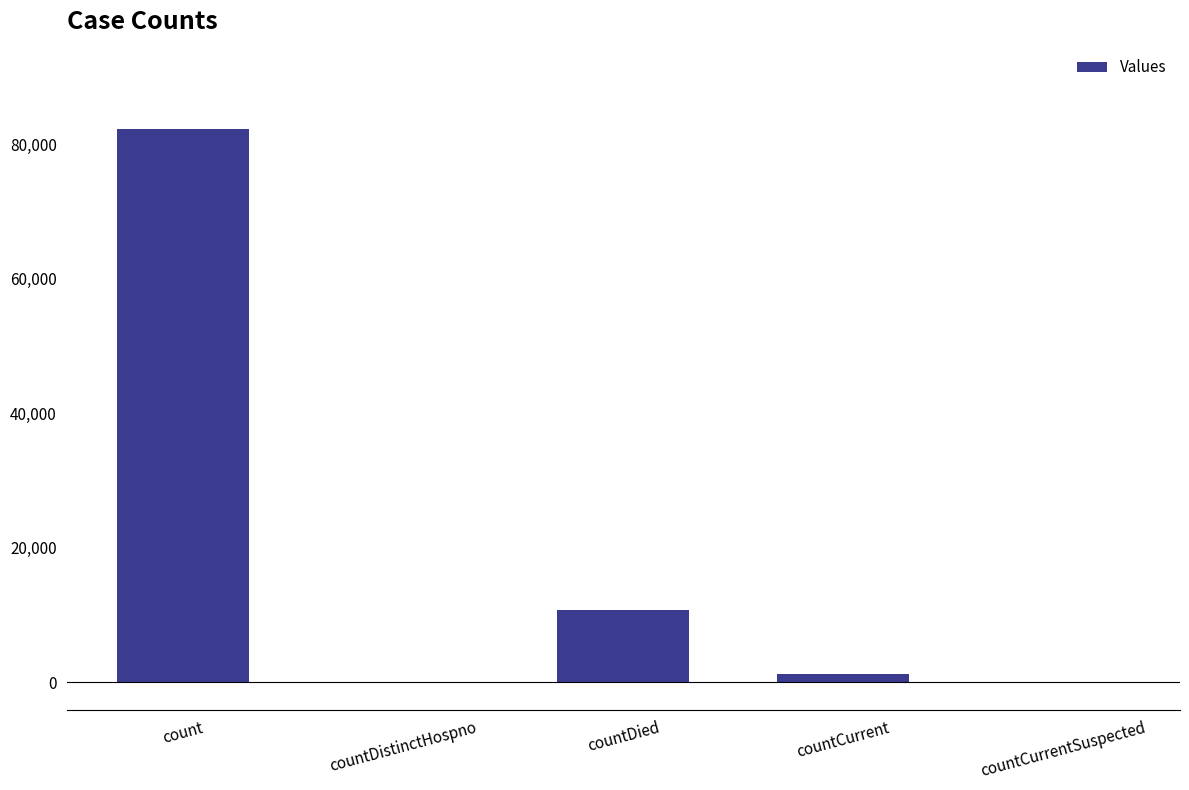

What is the greatest value displayed?

82344